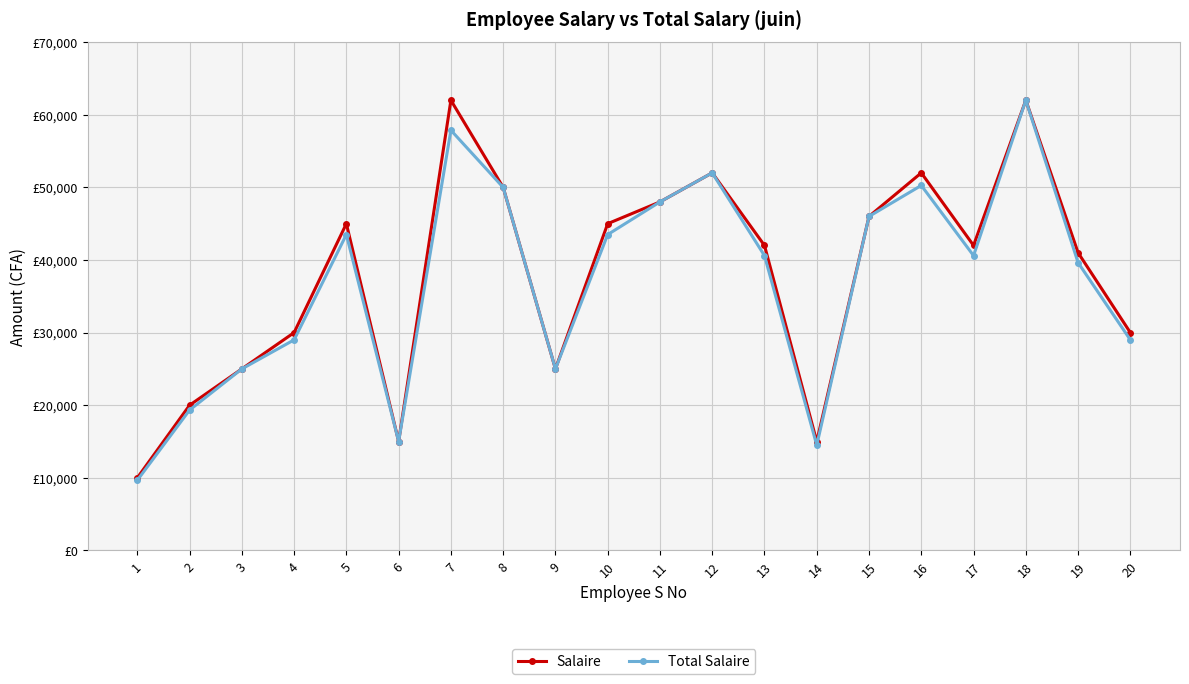

What are all the series names shown in the legend?

Salaire, Total Salaire